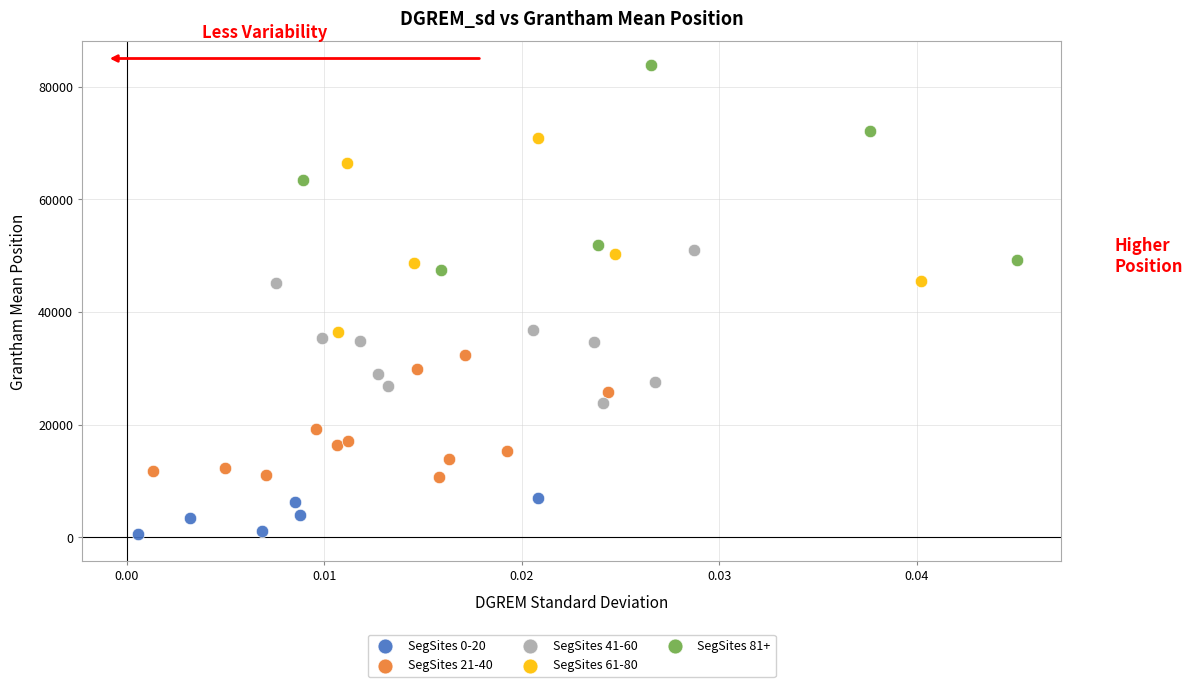

Which series reaches the minimum Y coordinate?

SegSites 0-20